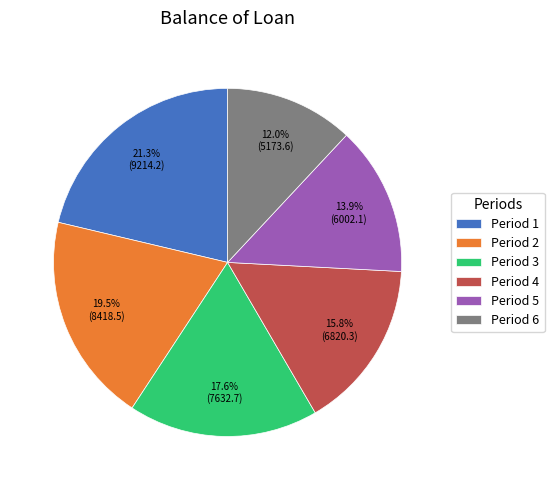

How much of the chart is everything except Period 3?

82.4%